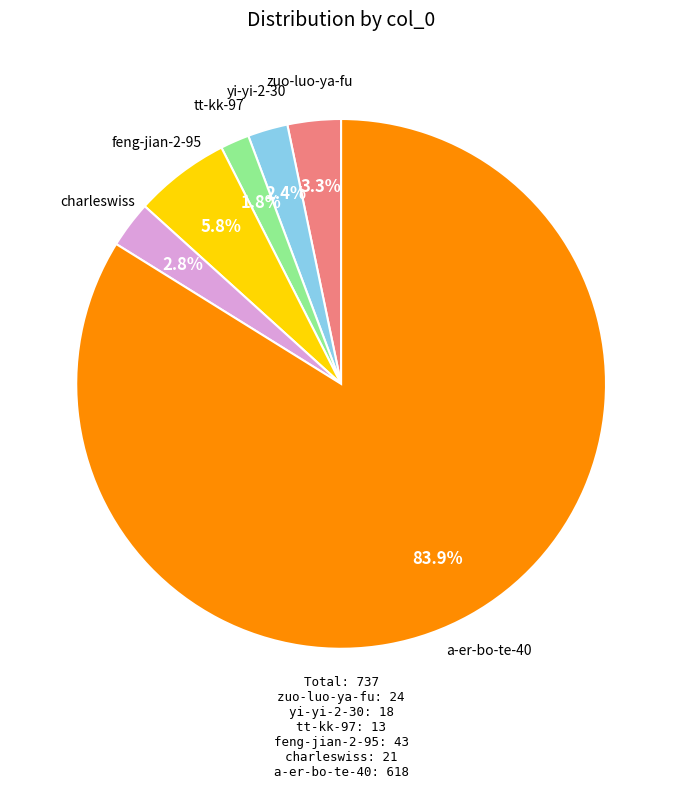

The yi-yi-2-30 slice represents 12% of the pie. True or false?

False